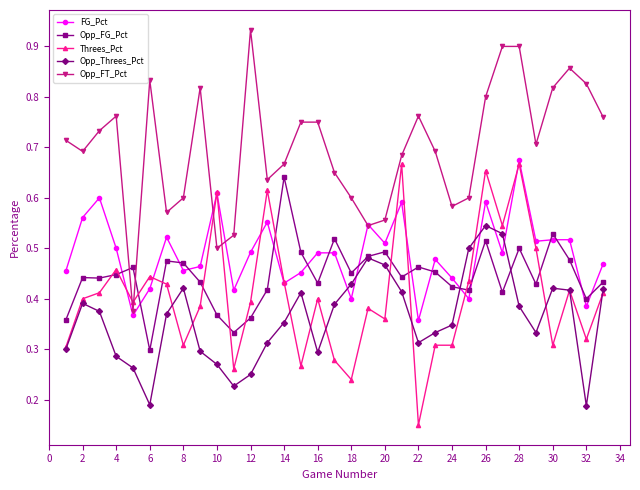

At how many categories does at least one series exceed 0?

33